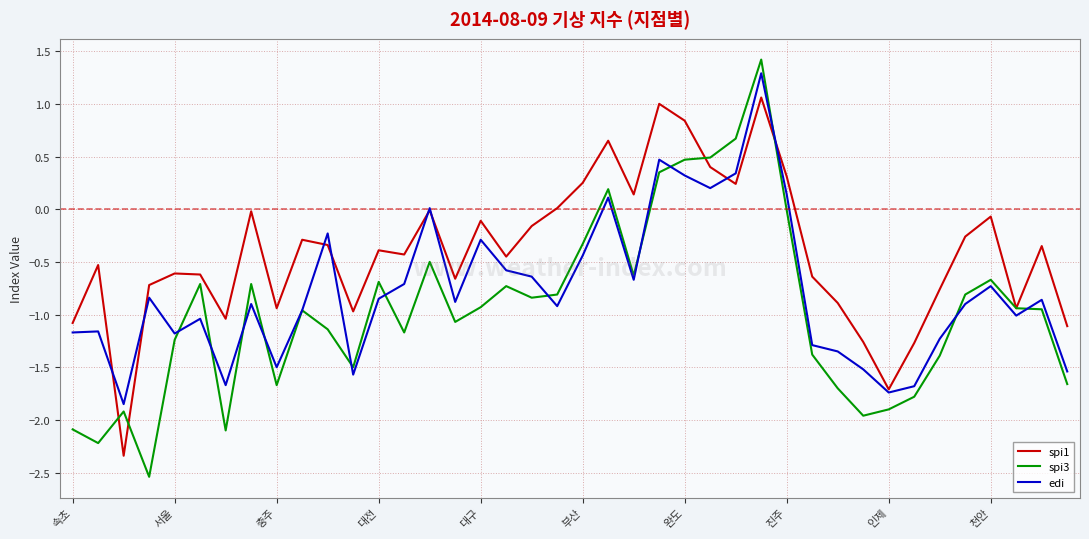

Which series has the largest range (max minus min)?

spi3